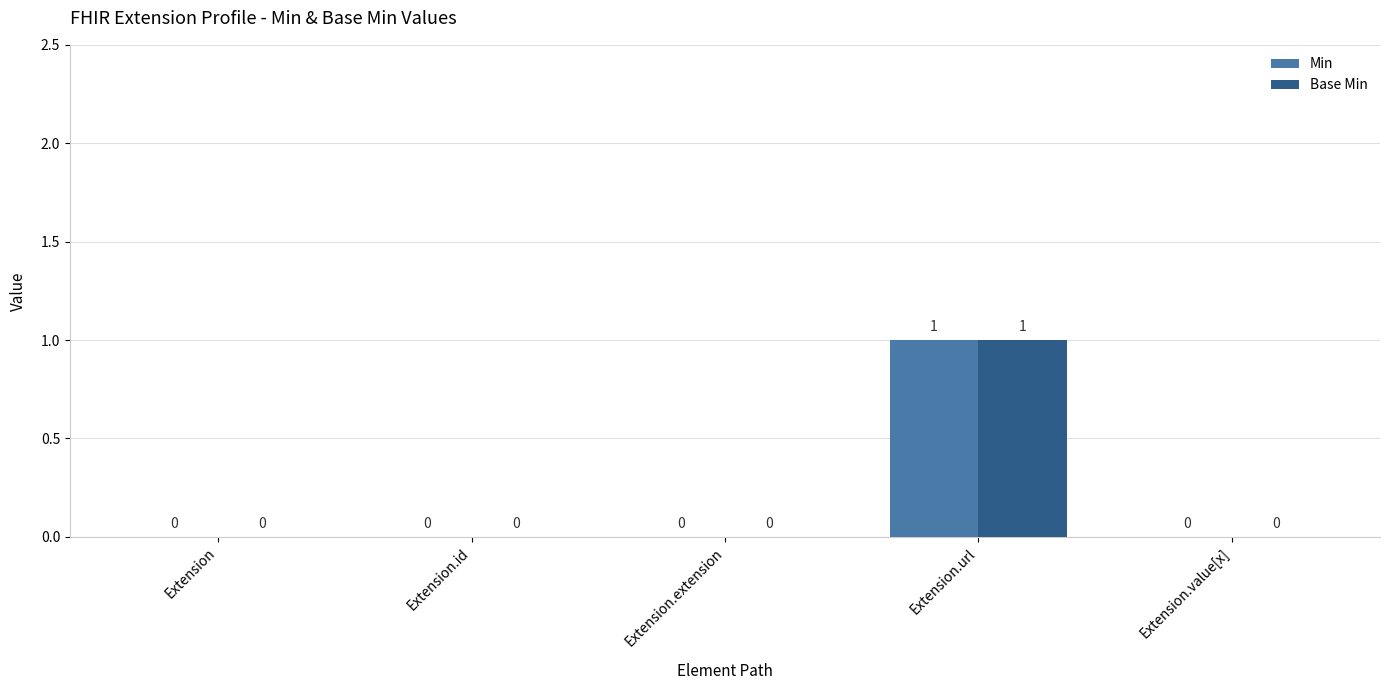

Is the value of Min at Extension.url greater than the value of Base Min at Extension.extension?

Yes